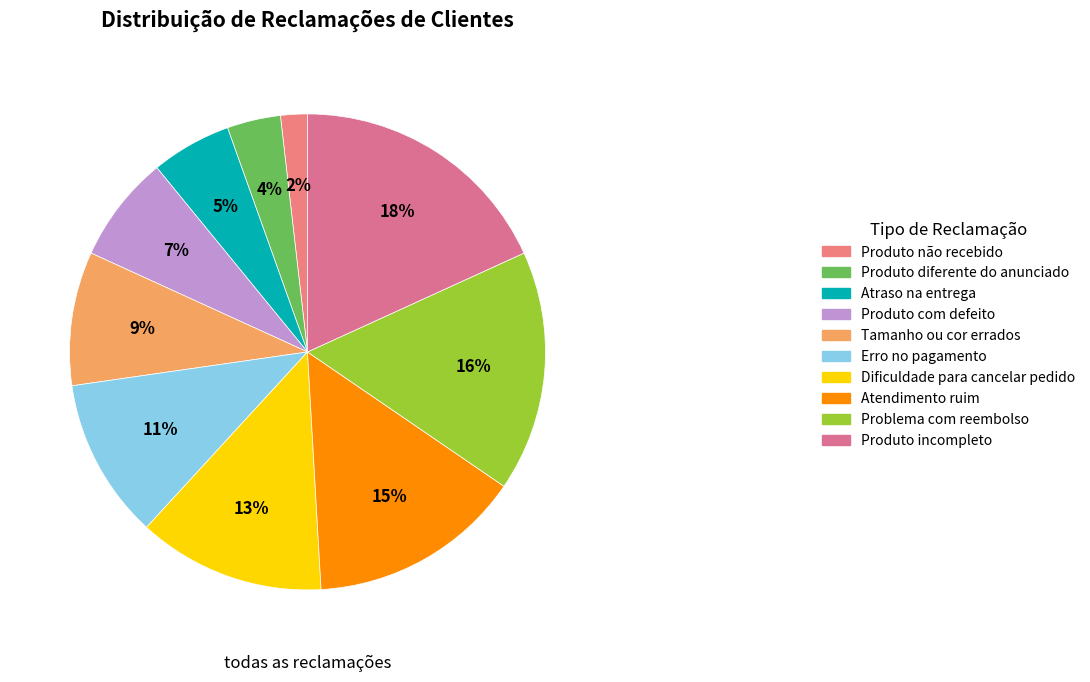

Does Produto incompleto represent more than half of the total?

No